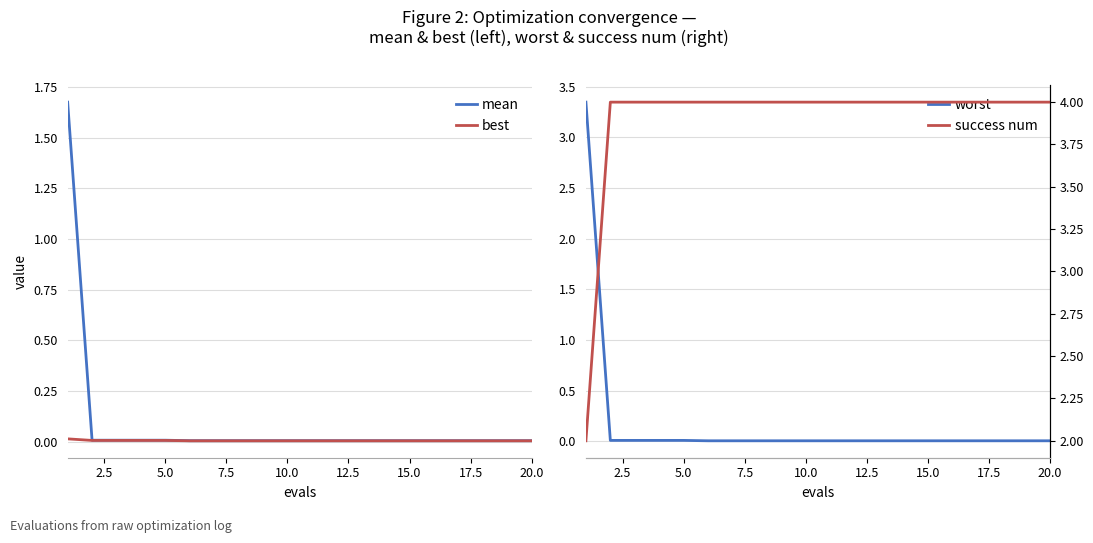

Reading left to right, what are all the values shown in this chart?

mean: 1.7	0.0	0.0	0.0	0.0	0.0	0.0	0.0	0.0	0.0	0.0	0.0	0.0	0.0	0.0	0.0	0.0	0.0	0.0	0.0
best: 0.0	0.0	0.0	0.0	0.0	0.0	0.0	0.0	0.0	0.0	0.0	0.0	0.0	0.0	0.0	0.0	0.0	0.0	0.0	0.0
worst: 3.3	0.0	0.0	0.0	0.0	0.0	0.0	0.0	0.0	0.0	0.0	0.0	0.0	0.0	0.0	0.0	0.0	0.0	0.0	0.0
success num: 2.0	4.0	4.0	4.0	4.0	4.0	4.0	4.0	4.0	4.0	4.0	4.0	4.0	4.0	4.0	4.0	4.0	4.0	4.0	4.0